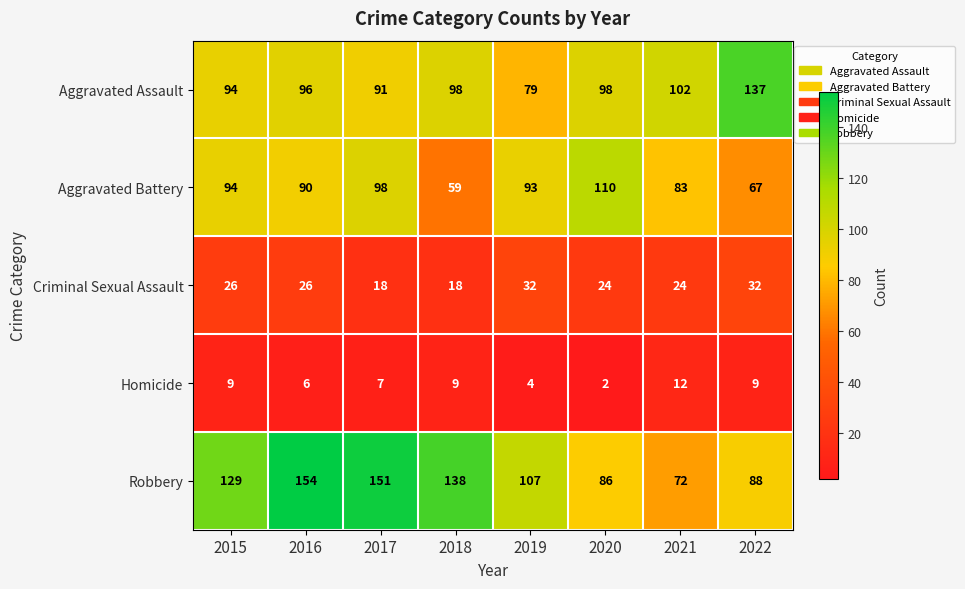

The Aggravated Assault series shows 94 at 2015. True or false?

True